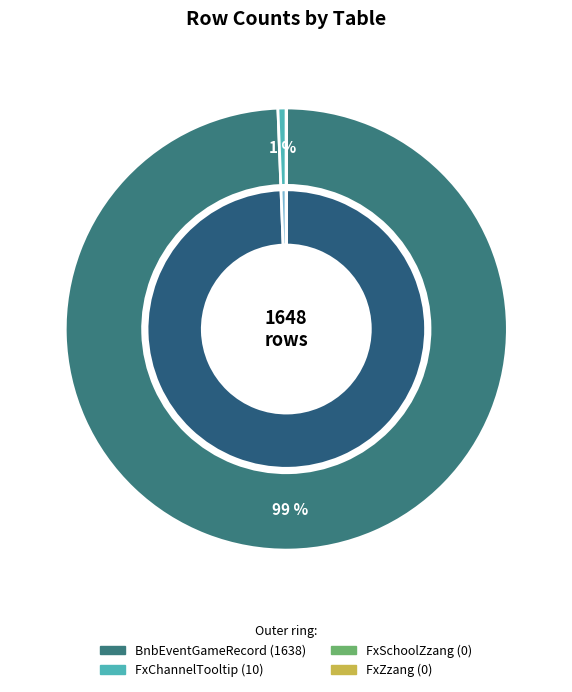

What is the majority slice?

BnbEventGameRecord